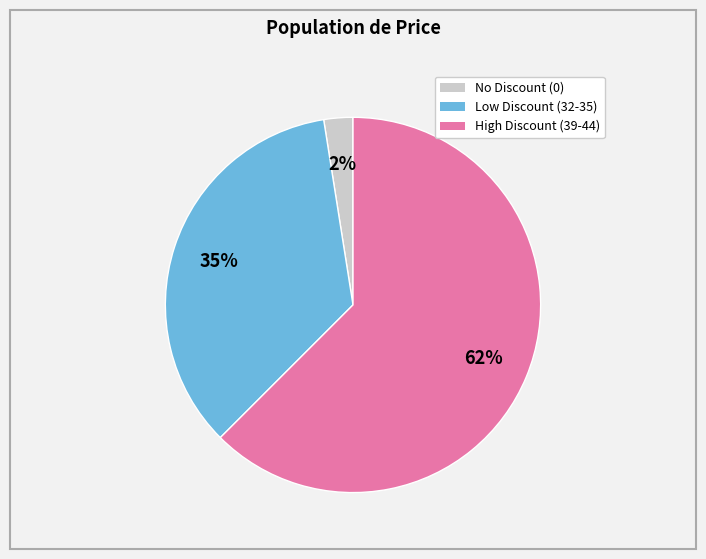

Is there any slice that represents more than half of the pie?

Yes